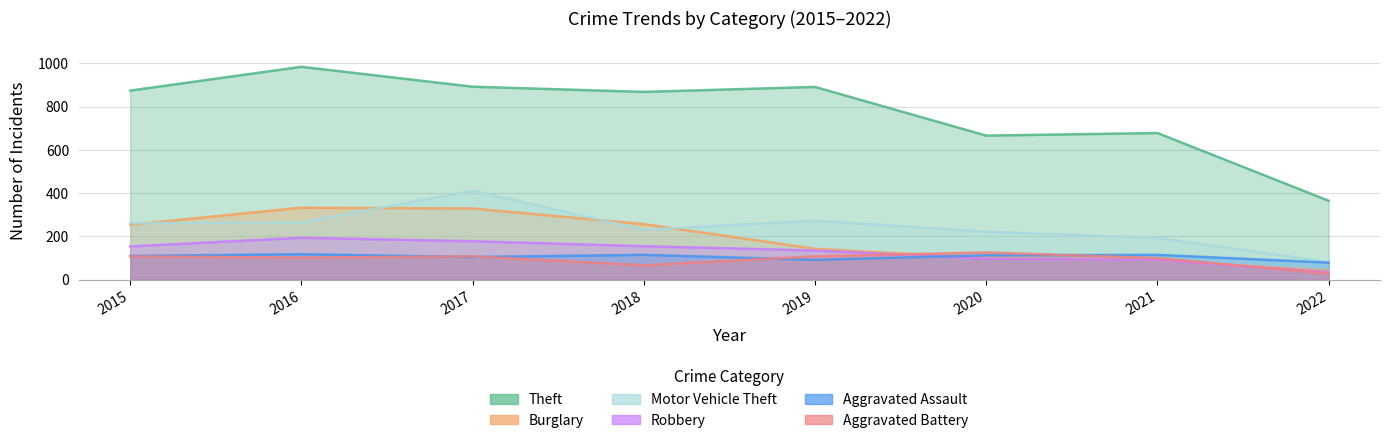

How many series are shown in this chart?

6